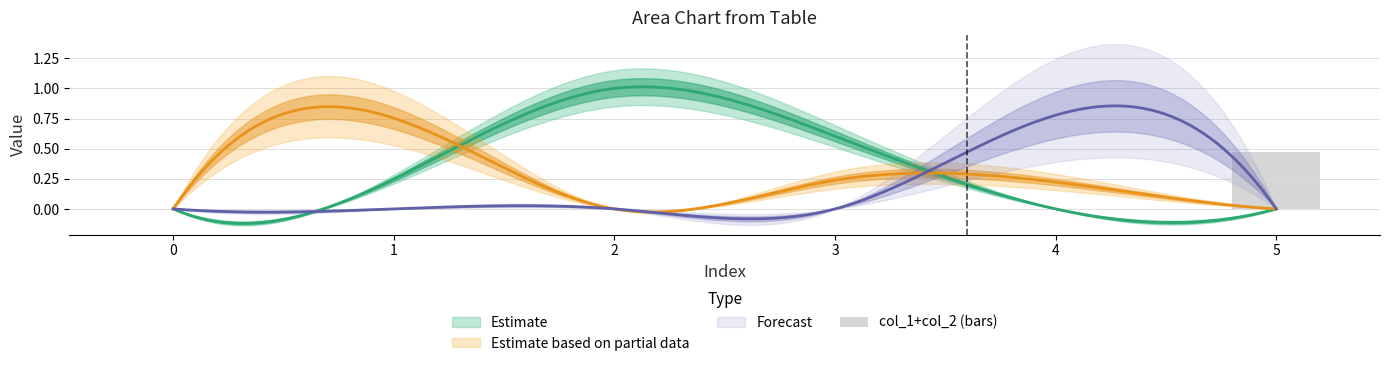

What is the difference between the maximum and minimum values?

0.5